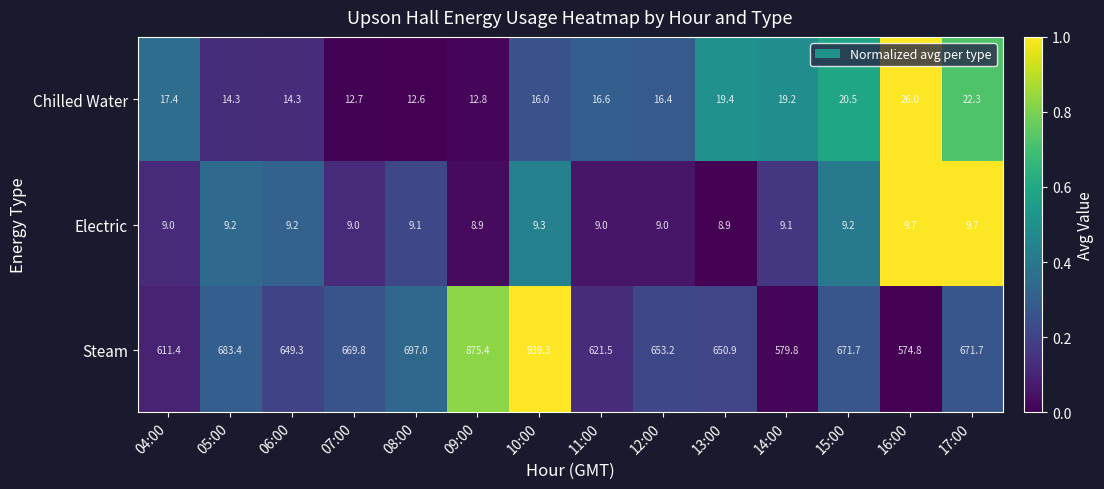

Count the Electric values in the range 9 to 10.

12